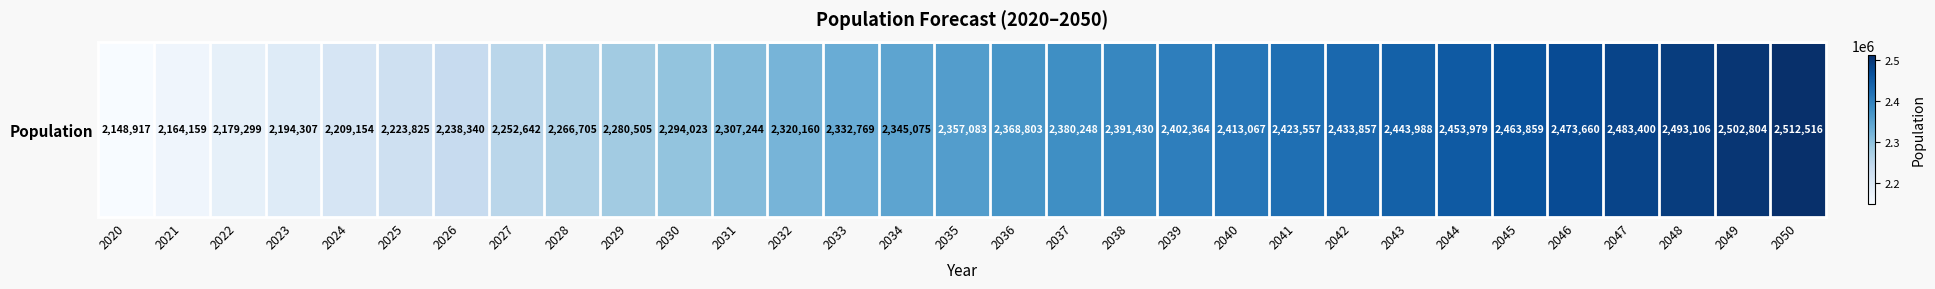

Reading left to right, transcribe all the data shown in this chart.

2020=2148917	2021=2164159	2022=2179299	2023=2194307	2024=2209154	2025=2223825	2026=2238340	2027=2252642	2028=2266705	2029=2280505	2030=2294023	2031=2307244	2032=2320160	2033=2332769	2034=2345075	2035=2357083	2036=2368803	2037=2380248	2038=2391430	2039=2402364	2040=2413067	2041=2423557	2042=2433857	2043=2443988	2044=2453979	2045=2463859	2046=2473660	2047=2483400	2048=2493106	2049=2502804	2050=2512516